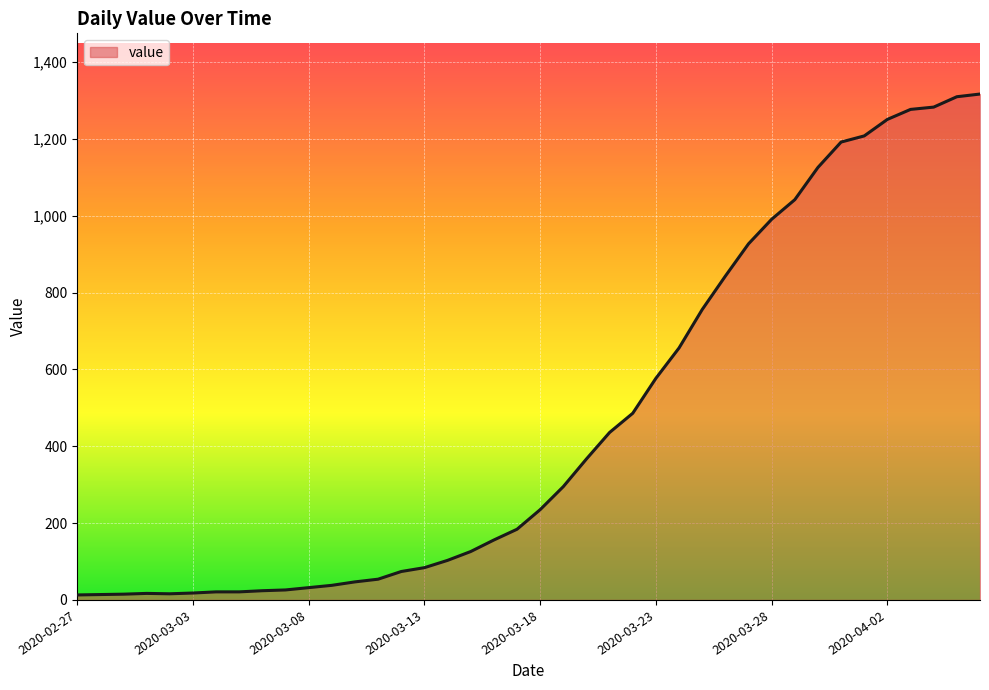

What is the difference between the second highest and minimum values?

1297